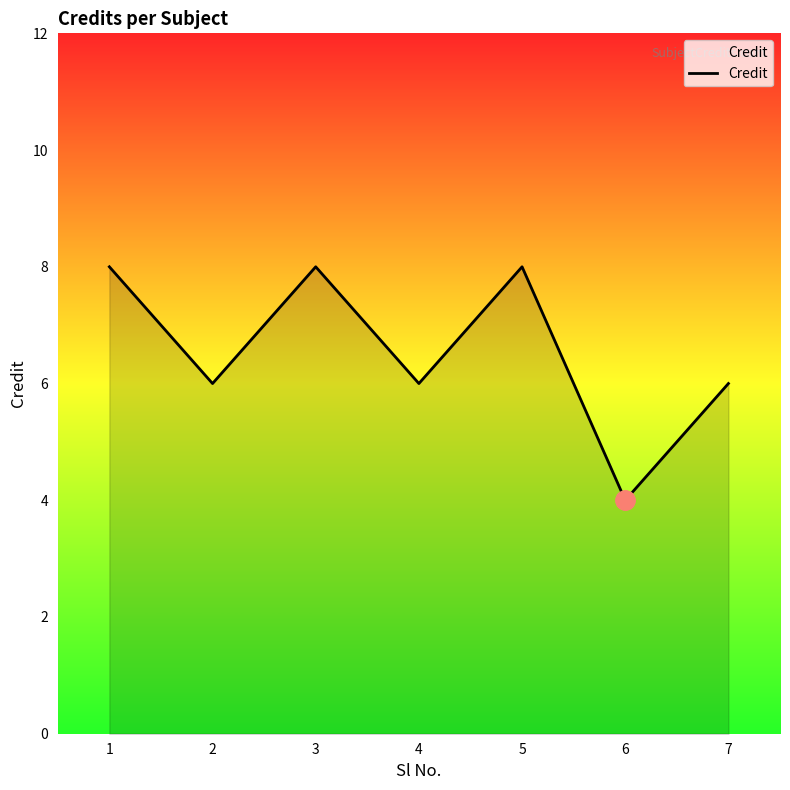

Reading left to right, extract all data points from this chart.

1=8	2=6	3=8	4=6	5=8	6=4	7=6